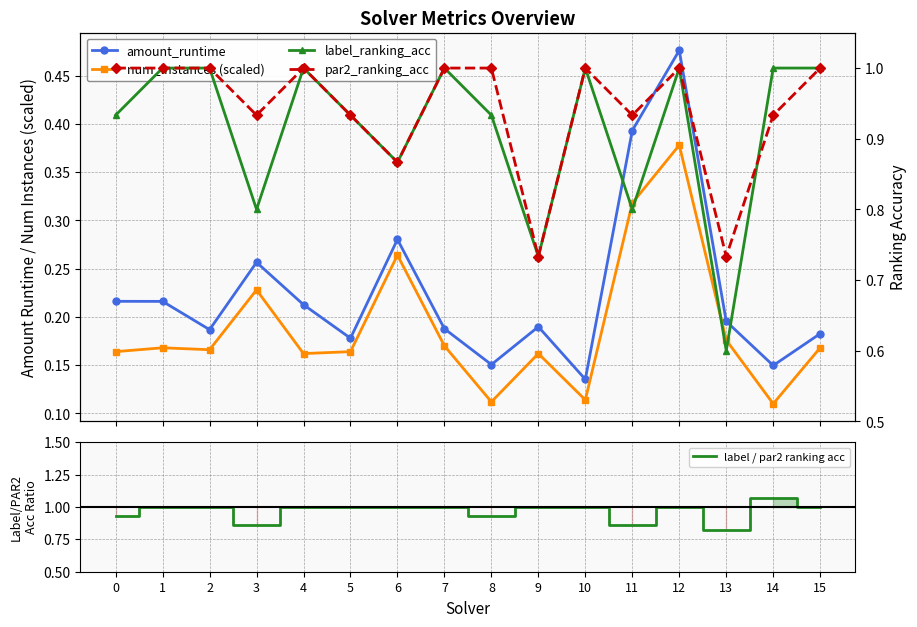

Count the number of data series in this chart.

5